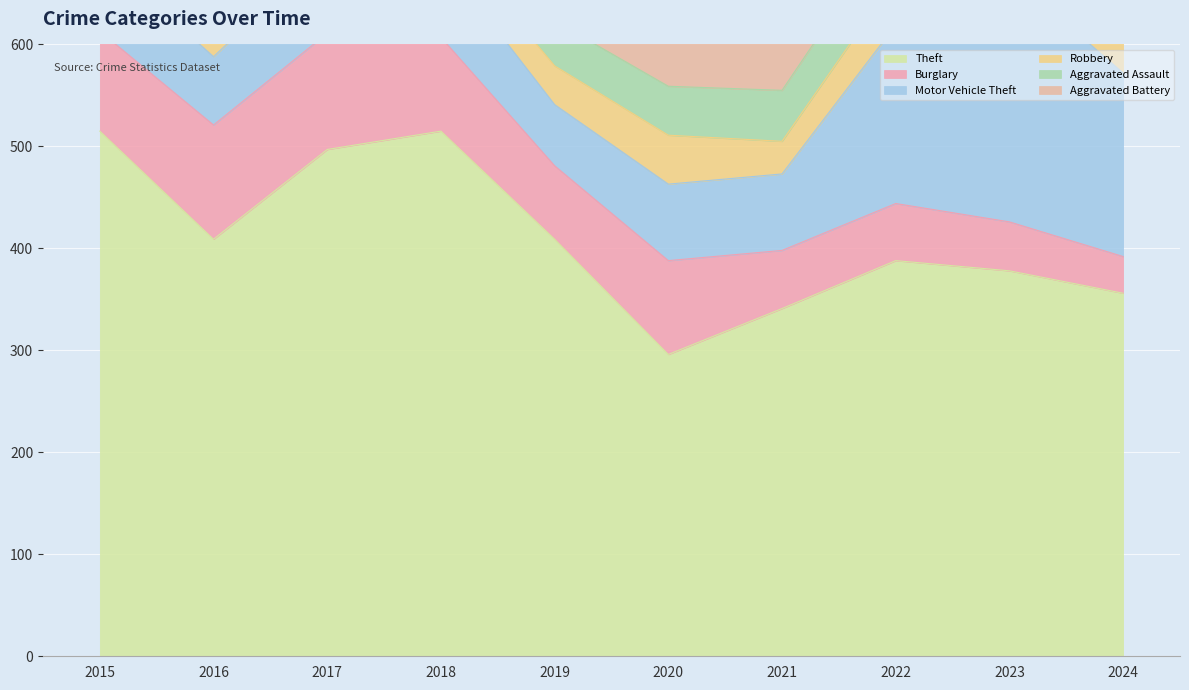

True or false: Theft and Motor Vehicle Theft intersect in this chart.

False